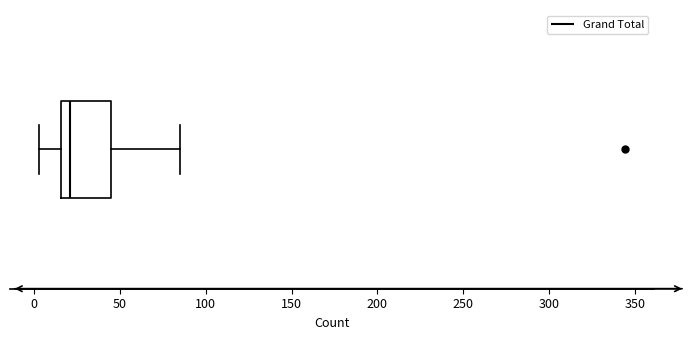

Read this box plot against the x-axis: the position of the median line, the range covered by the box, and the ends of both whiskers. The values are not printed on the chart, so give them approximately, as read against the axis.

median 20, box 15 to 45, whiskers 5 to 85